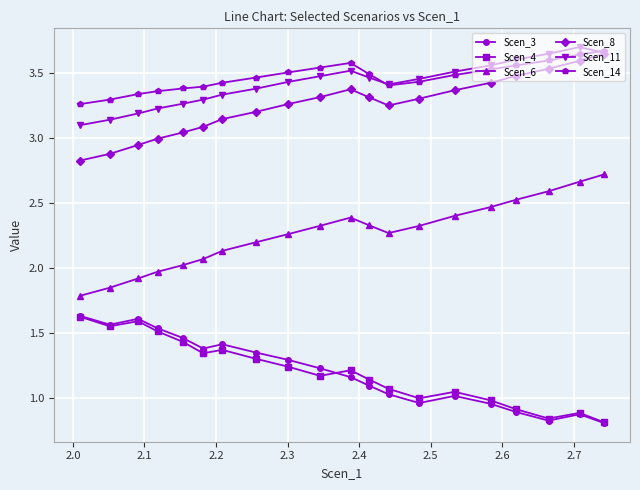

How many data points in Scen_3 are less than 1?

6